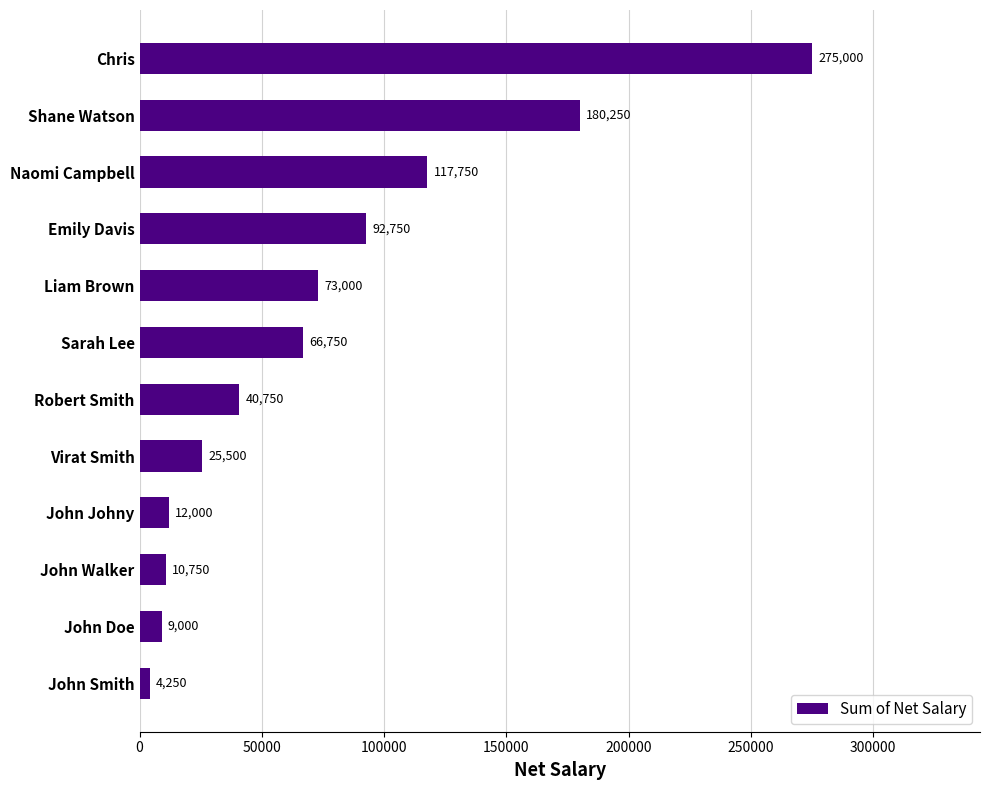

Where is the data nearest to the value 139625?

Naomi Campbell